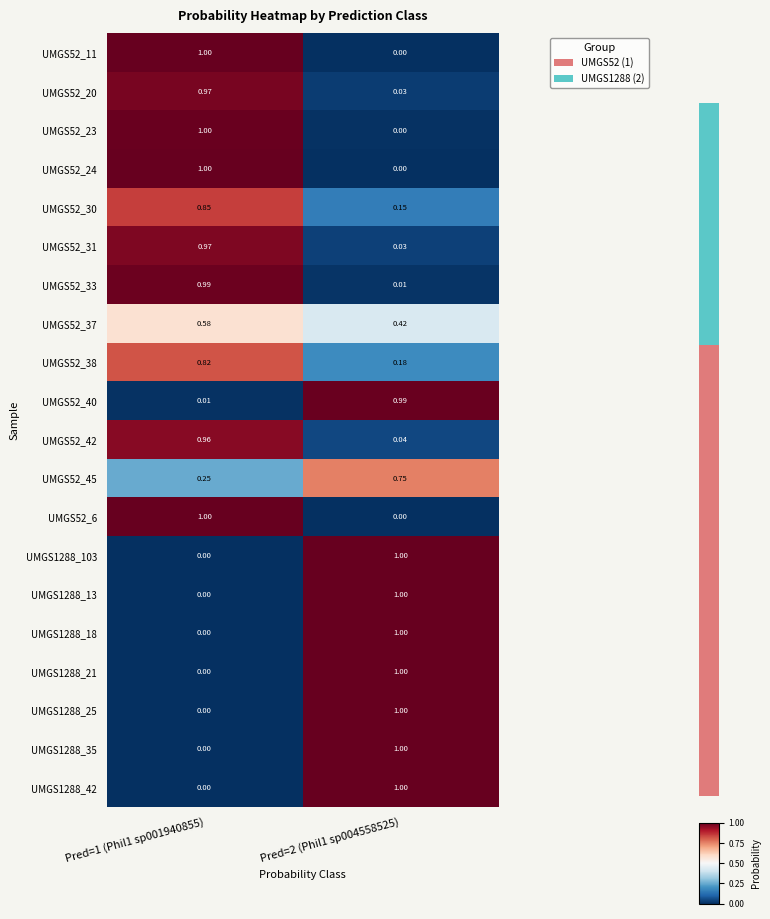

What is the spread (max minus min) of values at Pred=2 (Phil1 sp004558525)?

1.0